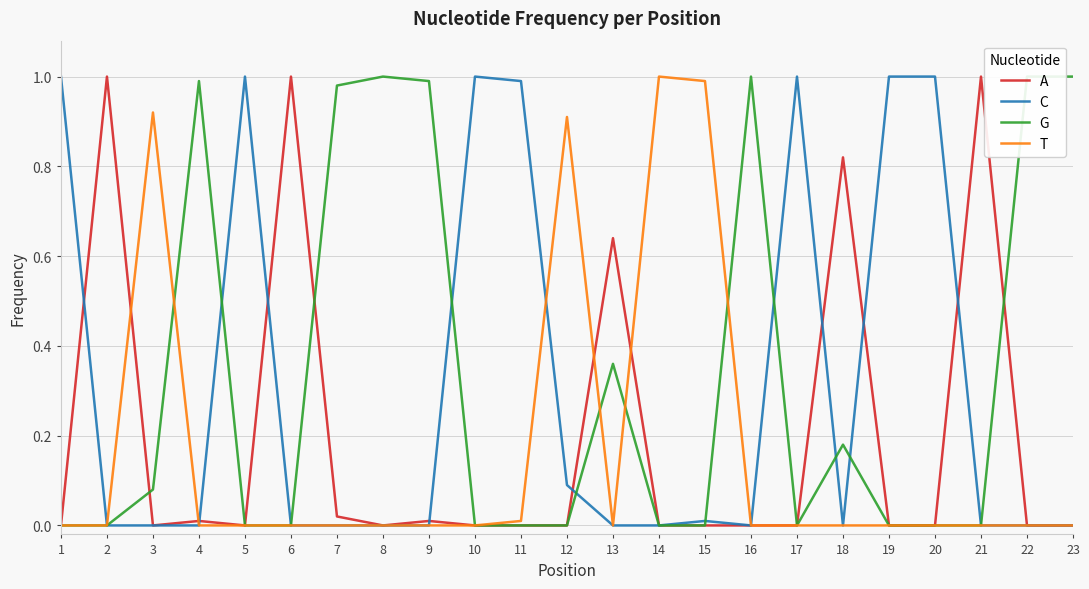

How many times do T and A cross each other?

4